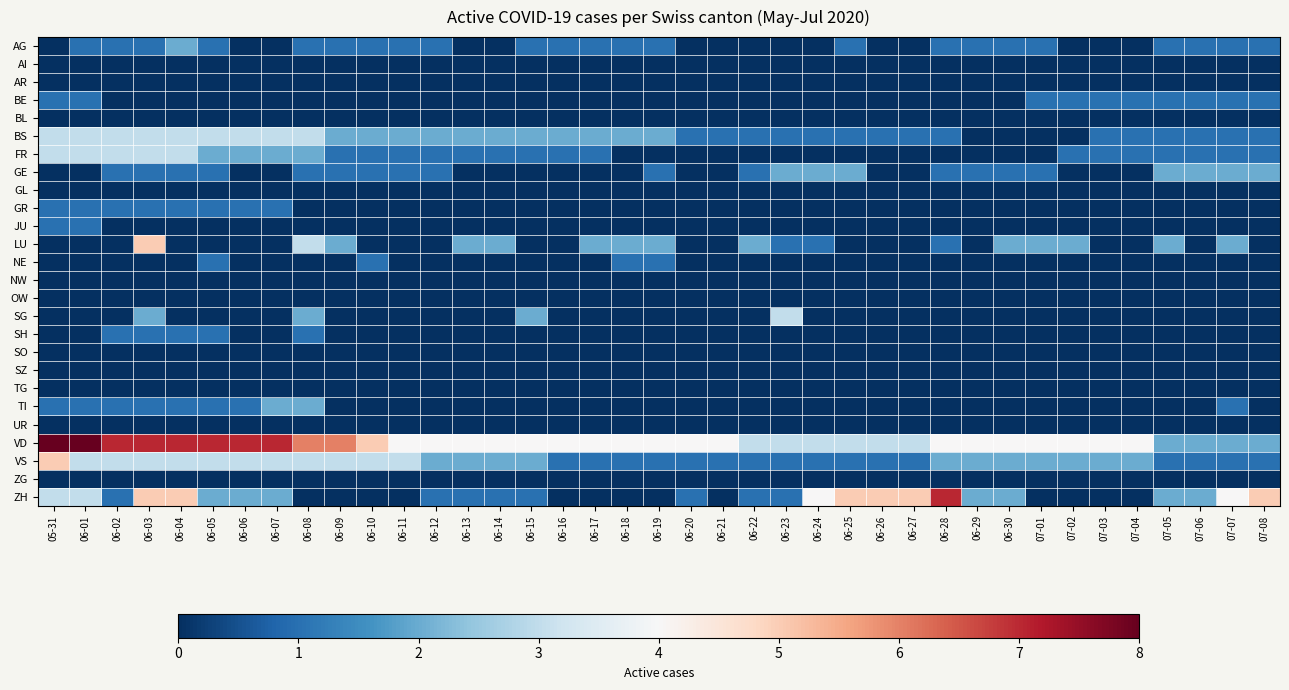

How many categories are shown in the chart?

39